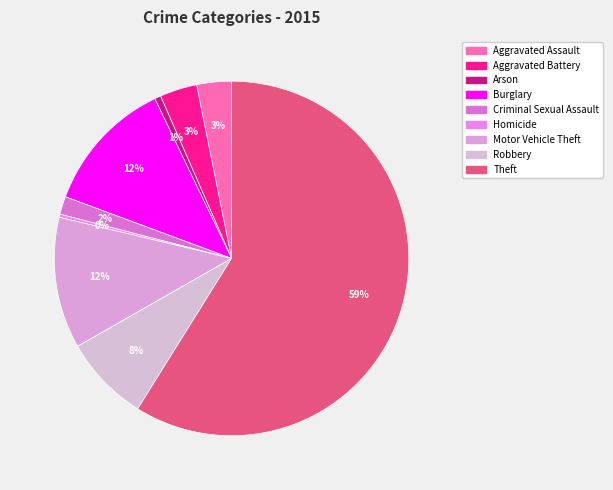

What percentage is NOT represented by Criminal Sexual Assault?

98.4%